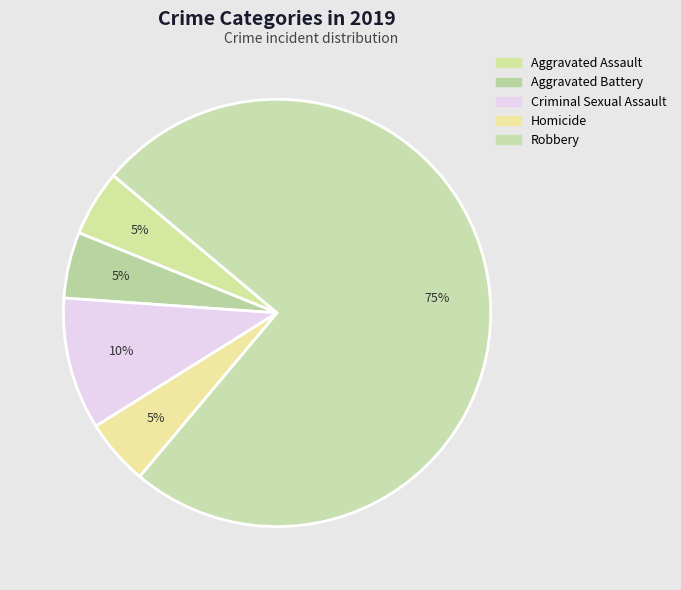

How many slices are in this pie chart?

5